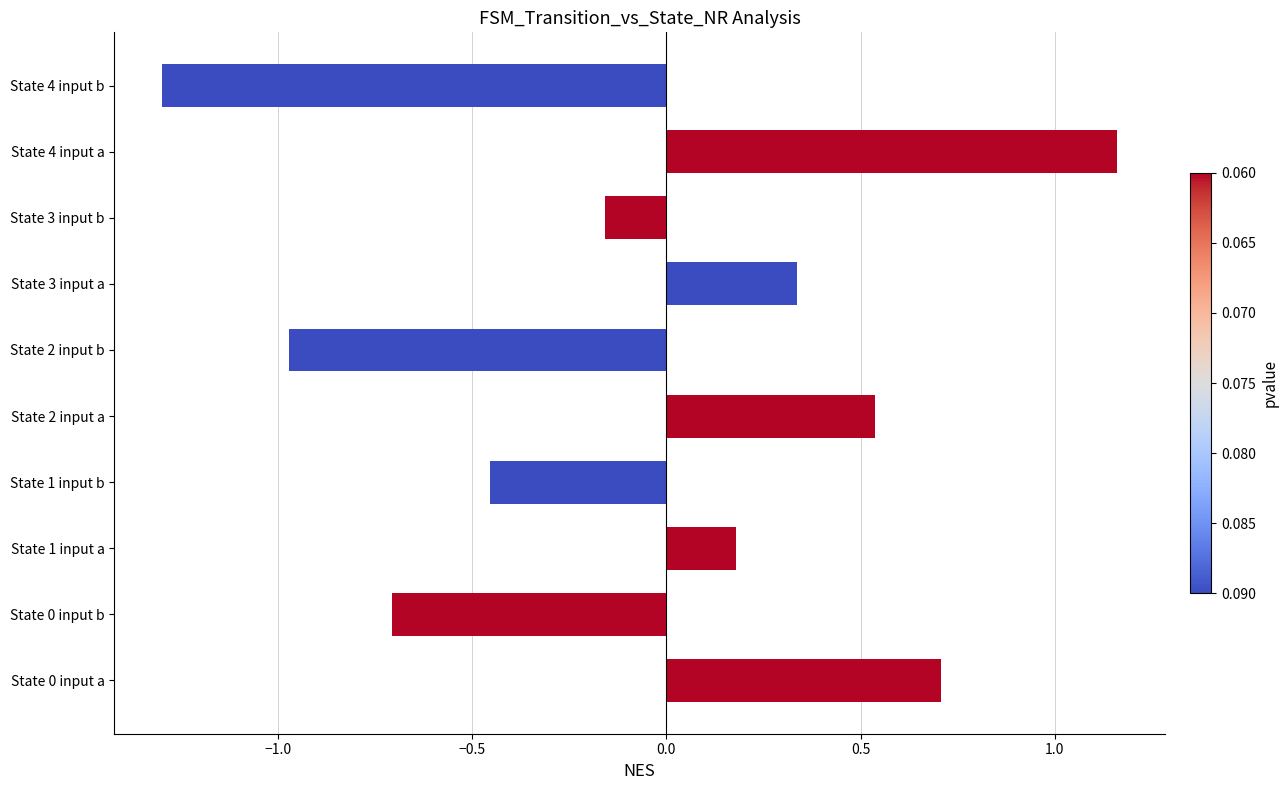

How many values are below 0?

5